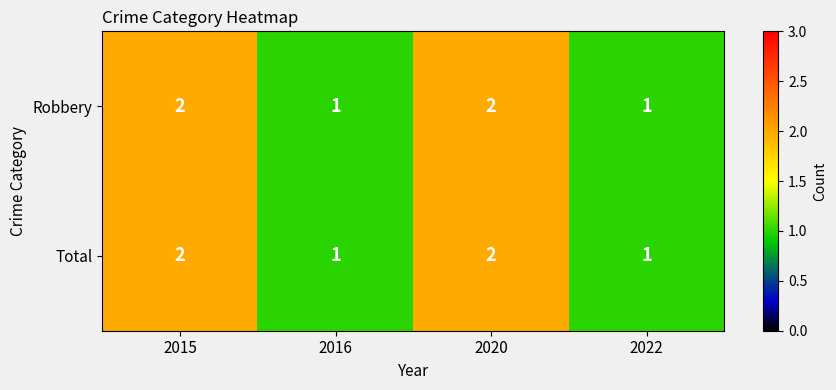

Reading left to right, extract all data points from this chart.

Robbery: 2015=2	2016=1	2020=2	2022=1
Total: 2015=2	2016=1	2020=2	2022=1